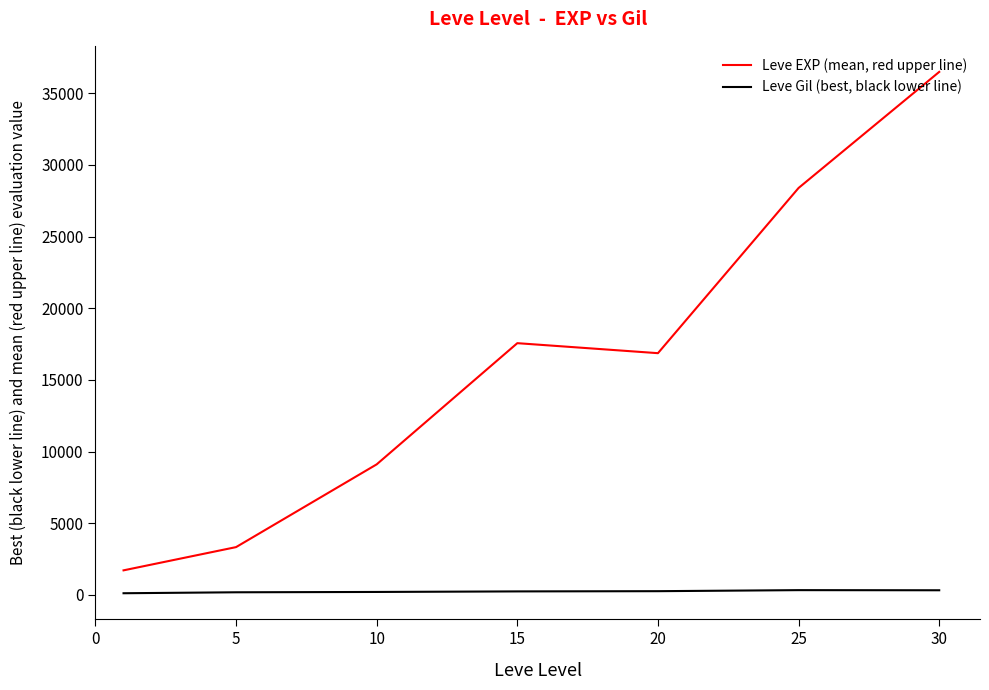

Which series has the largest total across all categories?

Leve EXP (mean, red upper line)